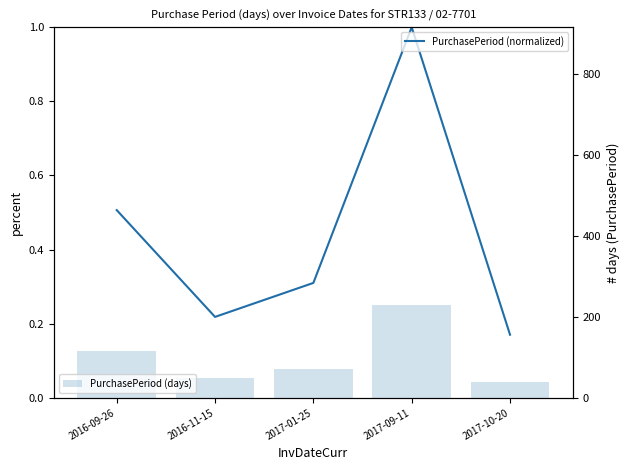

Count the number of categories in the chart.

5